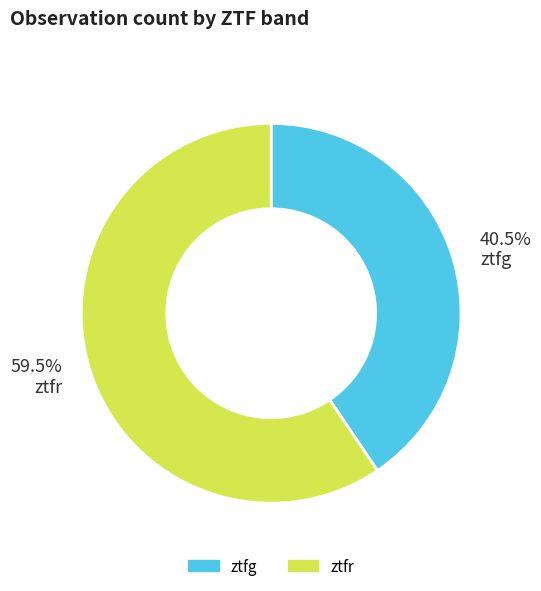

What is the majority slice?

ztfr